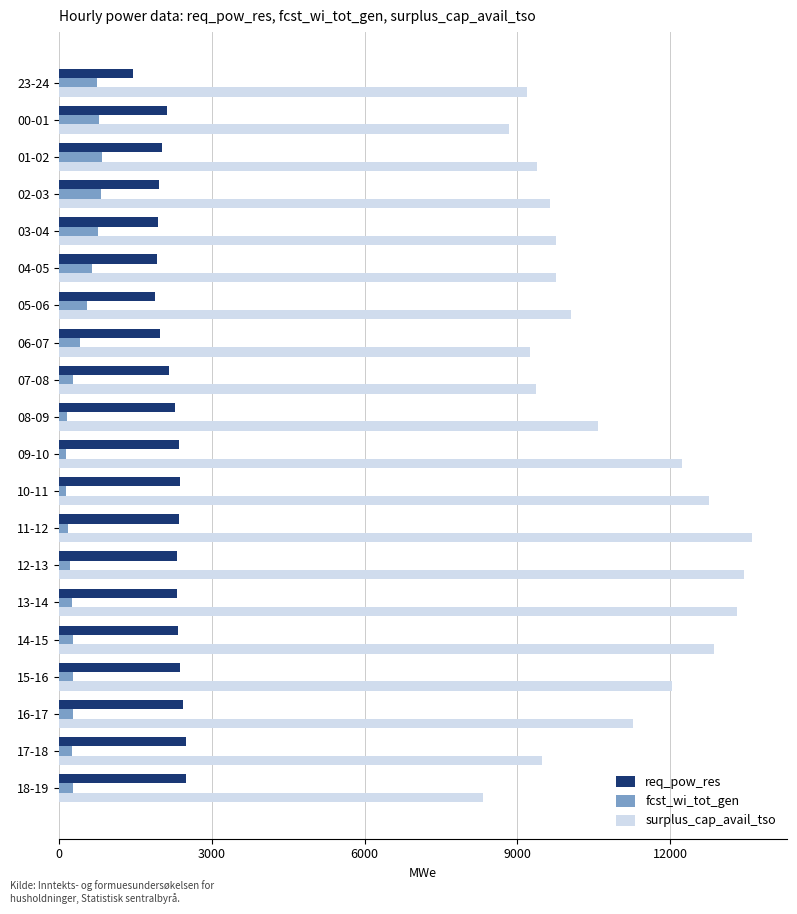

What is the sum of all surplus_cap_avail_tso values?

215190